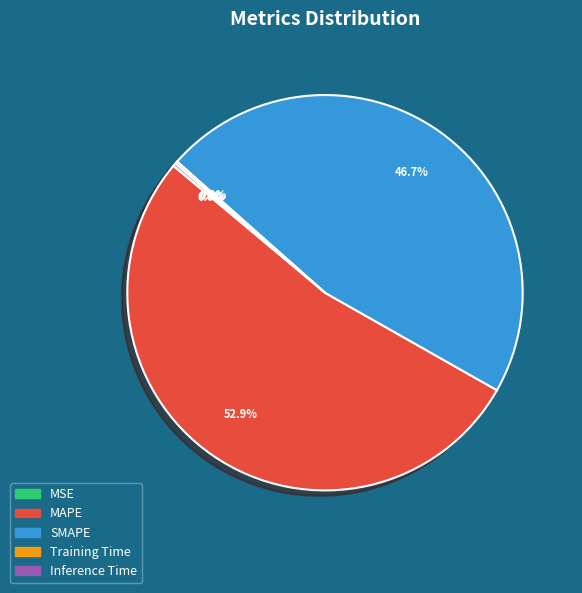

Does MAPE represent more than half of the total?

Yes